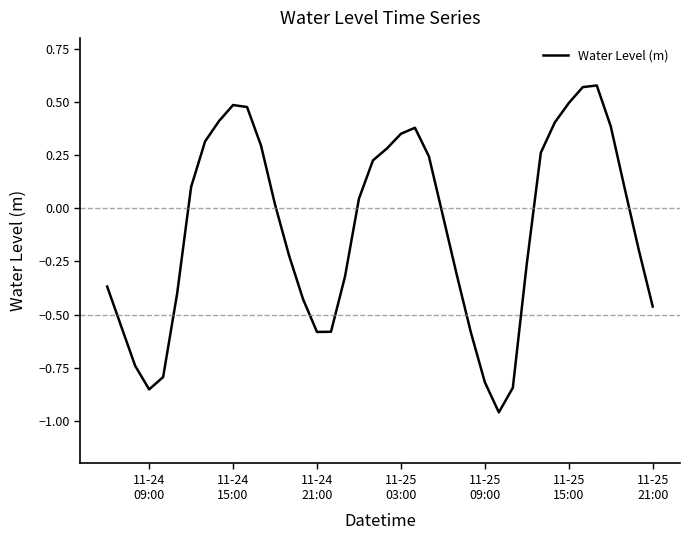

What is the difference between the maximum and minimum values?

1.5